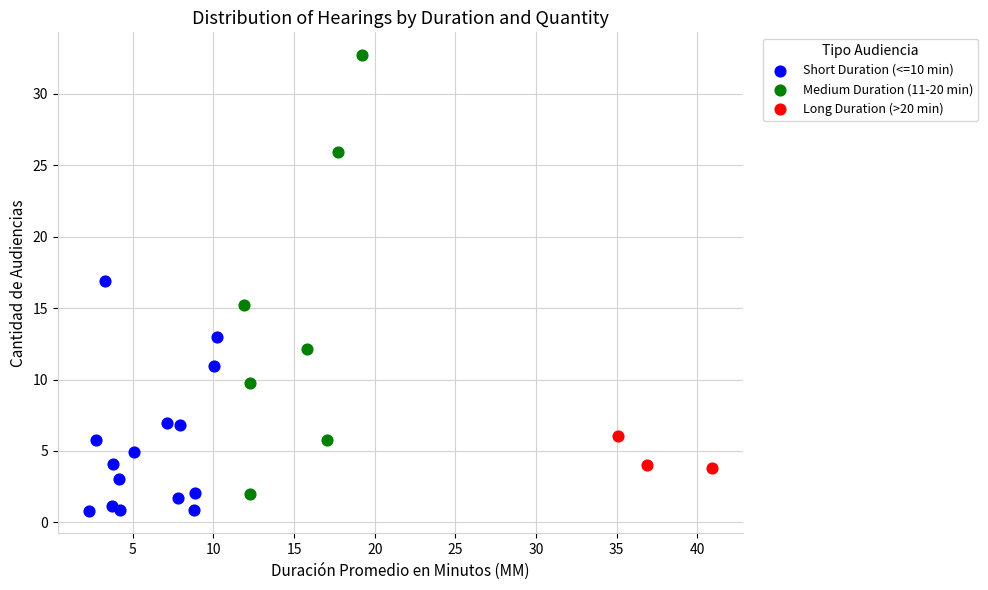

What are all the series names shown in the legend?

Short Duration (<=10 min), Medium Duration (11-20 min), Long Duration (>20 min)